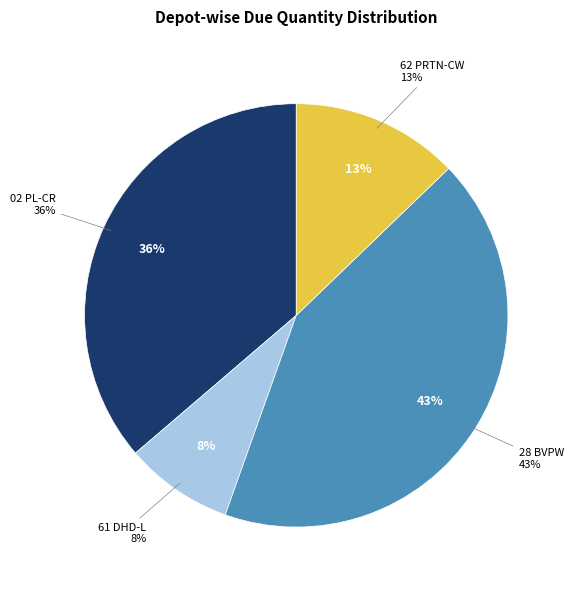

To the nearest percent, what is the difference between the largest and smallest slice percentages?

34%